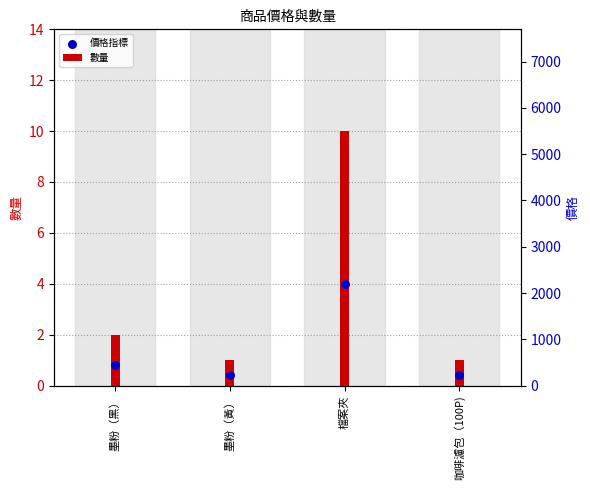

Which has a higher value, 咖啡濾包（100P) or 墨粉（黑）?

墨粉（黑）